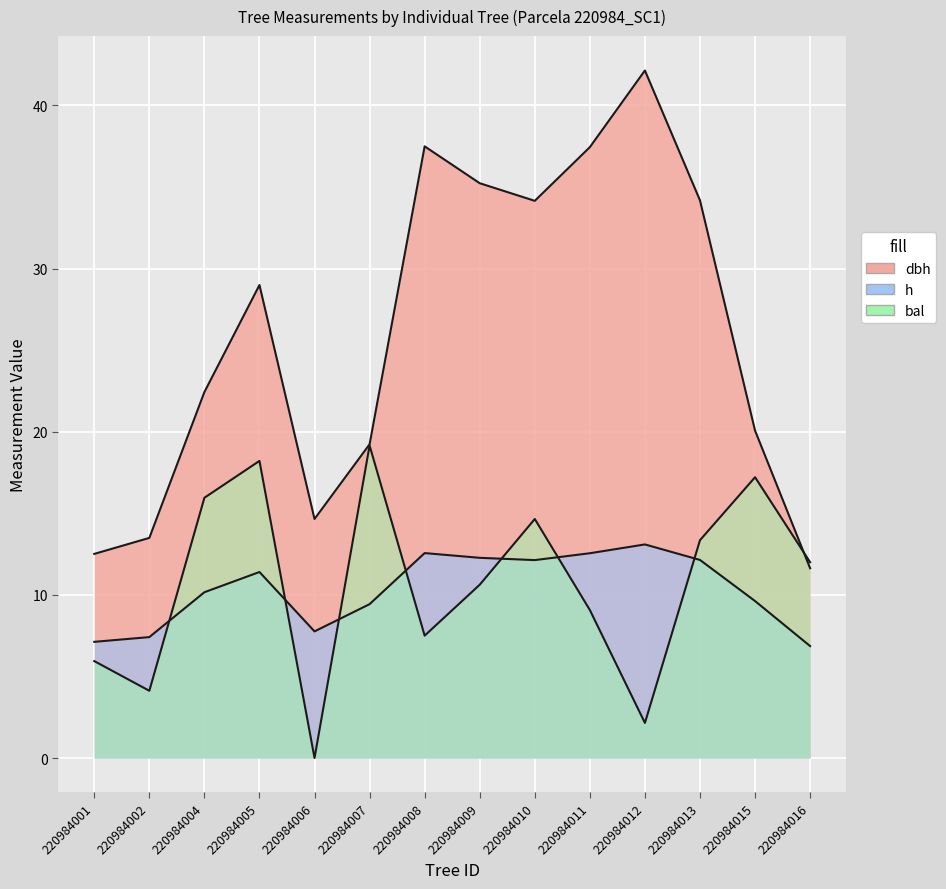

Reading right to left, list all the values displayed in this chart.

dbh: 220984016=11.6	220984015=20.1	220984013=34.2	220984012=42.1	220984011=37.4	220984010=34.1	220984009=35.2	220984008=37.5	220984007=19.2	220984006=14.7	220984005=29.0	220984004=22.4	220984002=13.5	220984001=12.5
h: 220984016=6.9	220984015=9.6	220984013=12.1	220984012=13.1	220984011=12.6	220984010=12.1	220984009=12.3	220984008=12.6	220984007=9.4	220984006=7.8	220984005=11.4	220984004=10.2	220984002=7.4	220984001=7.1
bal: 220984016=12.0	220984015=17.2	220984013=13.3	220984012=2.1	220984011=9.1	220984010=14.7	220984009=10.6	220984008=7.5	220984007=19.1	220984006=0.0	220984005=18.2	220984004=15.9	220984002=4.1	220984001=5.9